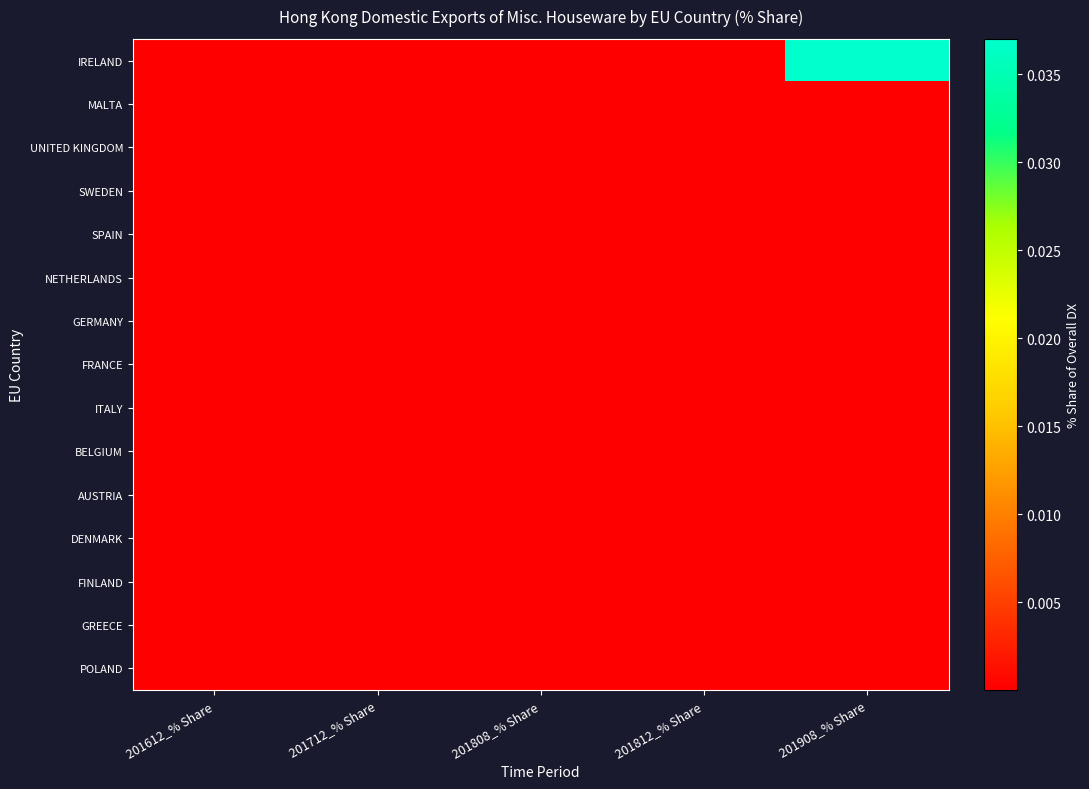

Which series has the widest spread of values?

IRELAND